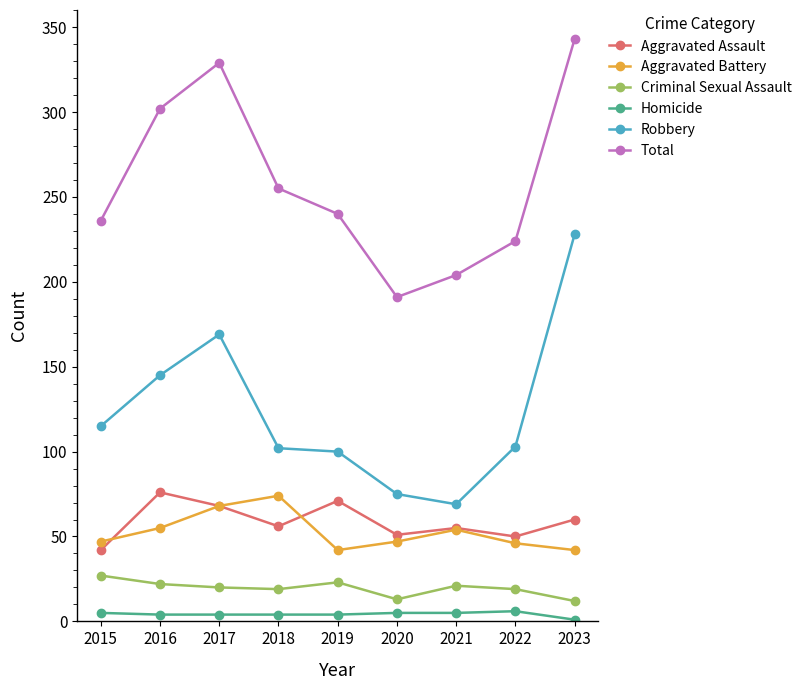

How many data points does each series have?

9